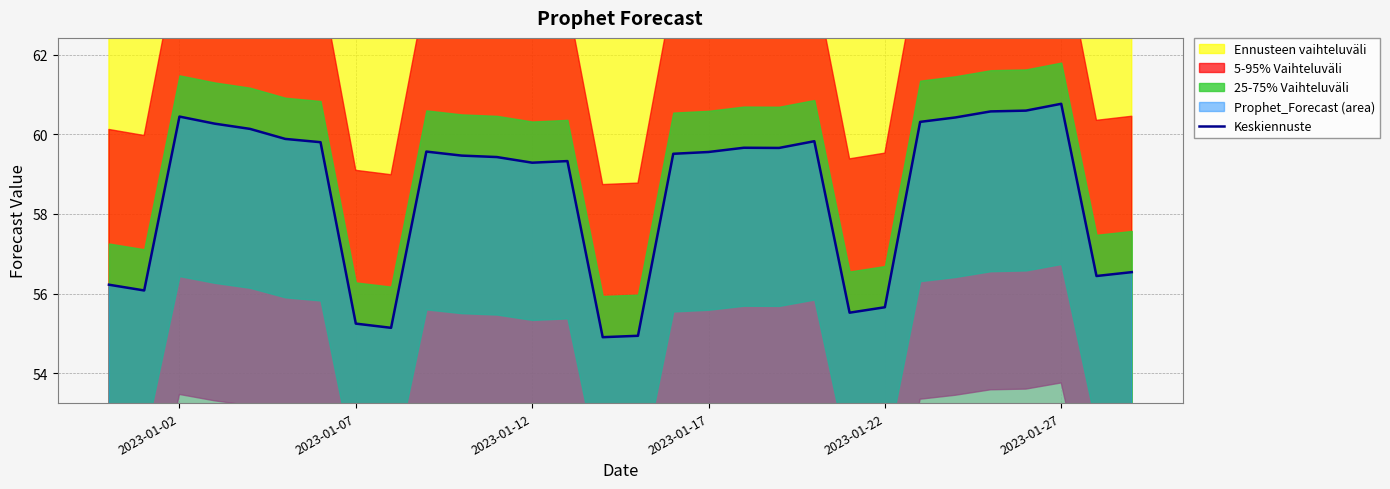

At which label does Keskiennuste first exceed 59?

2023-01-02